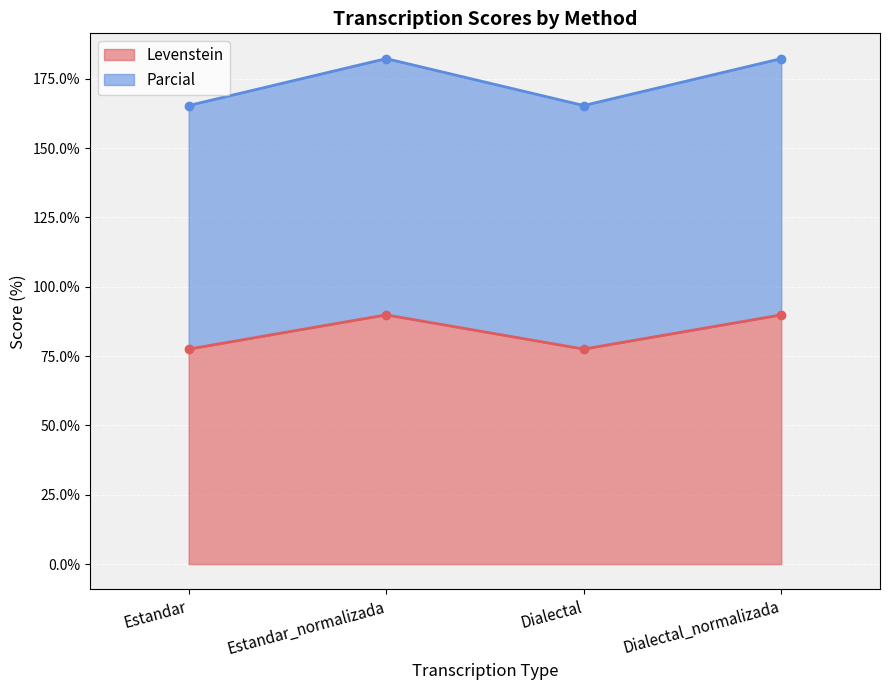

Reading right to left, what are all the values shown in this chart?

Levenstein: Dialectal_normalizada=89.9	Dialectal=77.5	Estandar_normalizada=89.9	Estandar=77.5
Parcial: Dialectal_normalizada=182.3	Dialectal=165.4	Estandar_normalizada=182.3	Estandar=165.4